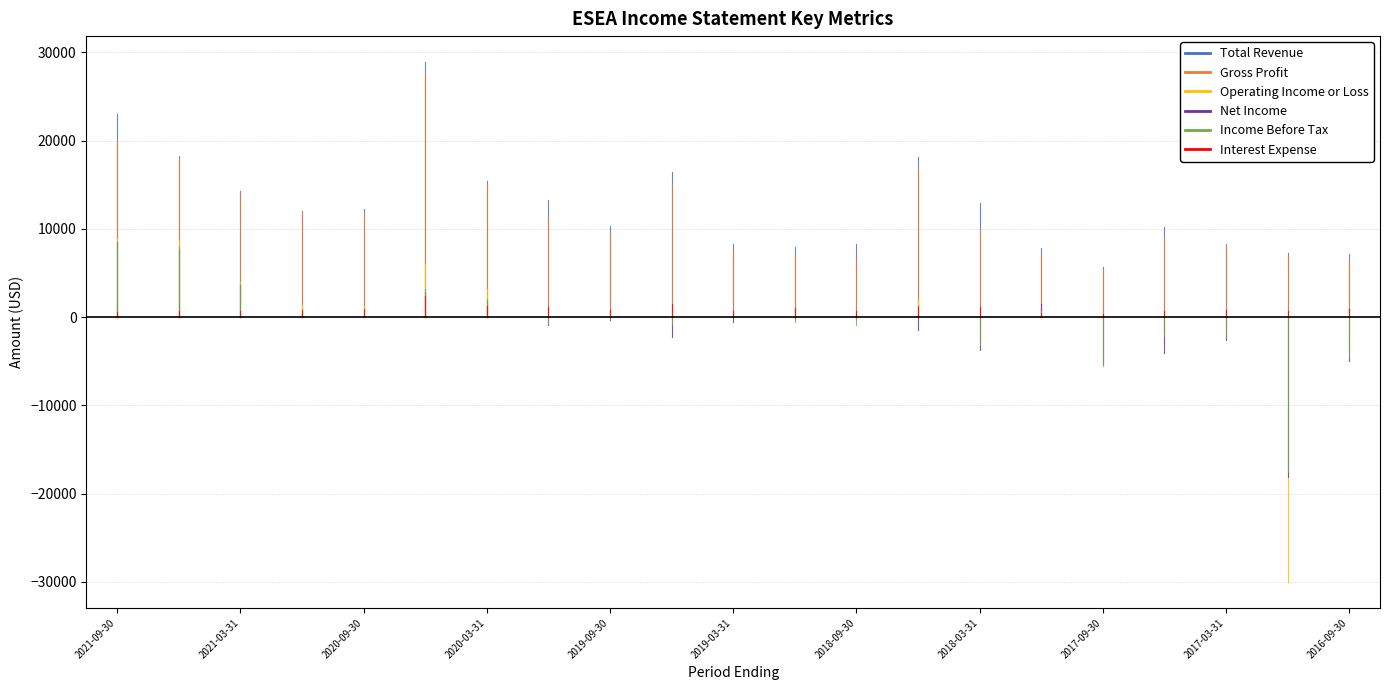

How many interior local peaks does the Interest Expense series have?

5